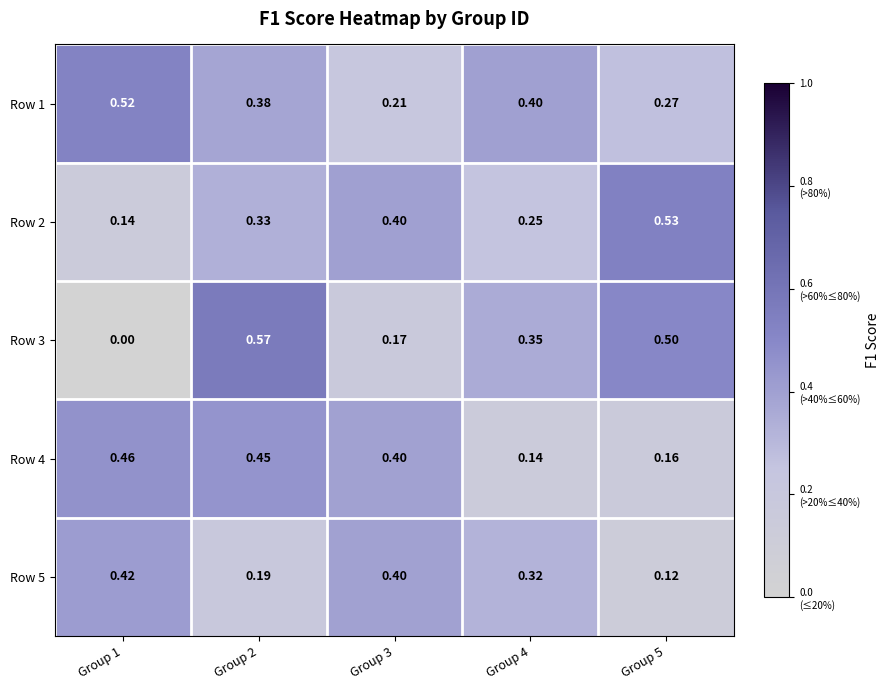

What is the total value across all series at Group 1?

1.5